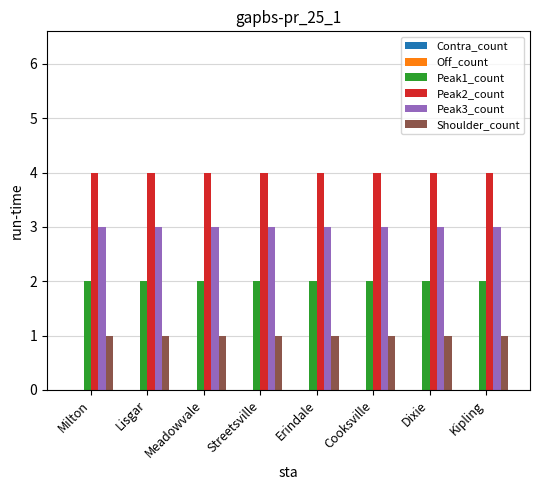

Rank the series by their maximum value, from highest to lowest.

Peak2_count, Peak3_count, Peak1_count, Shoulder_count